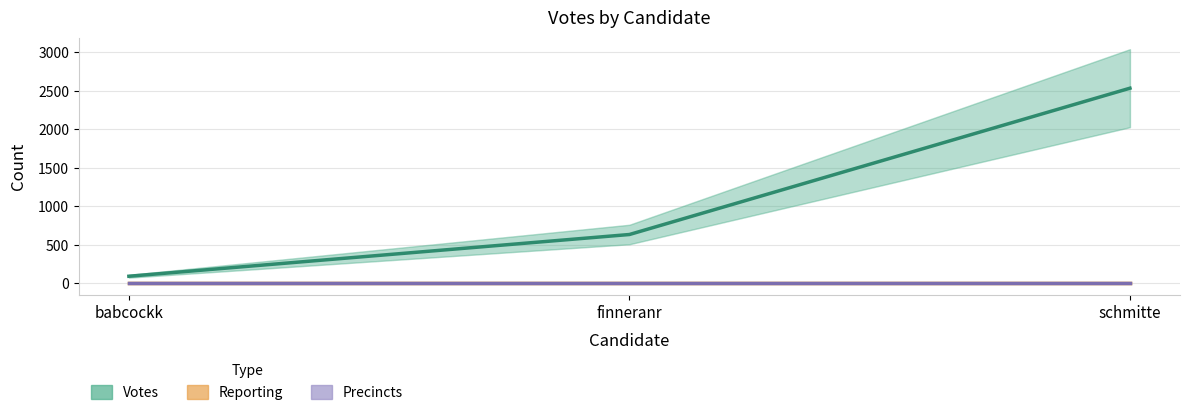

Count the number of categories in the chart.

3